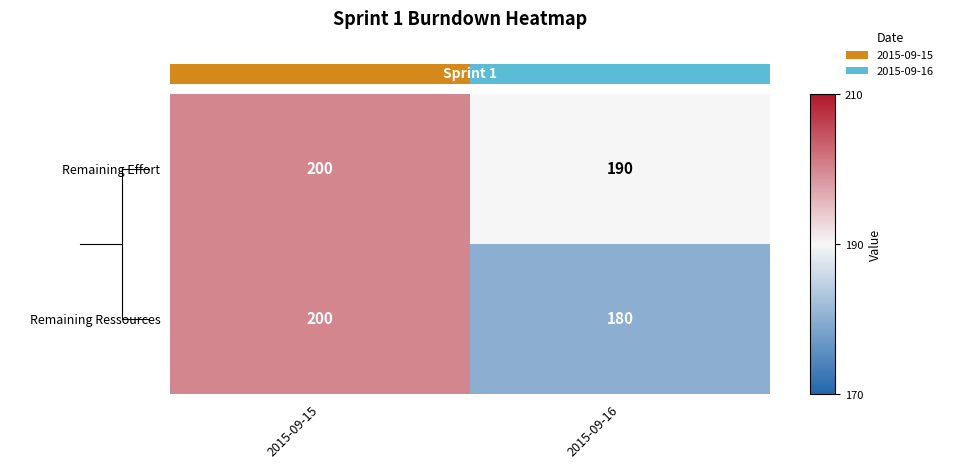

What is the average value of the Remaining Ressources series?

190